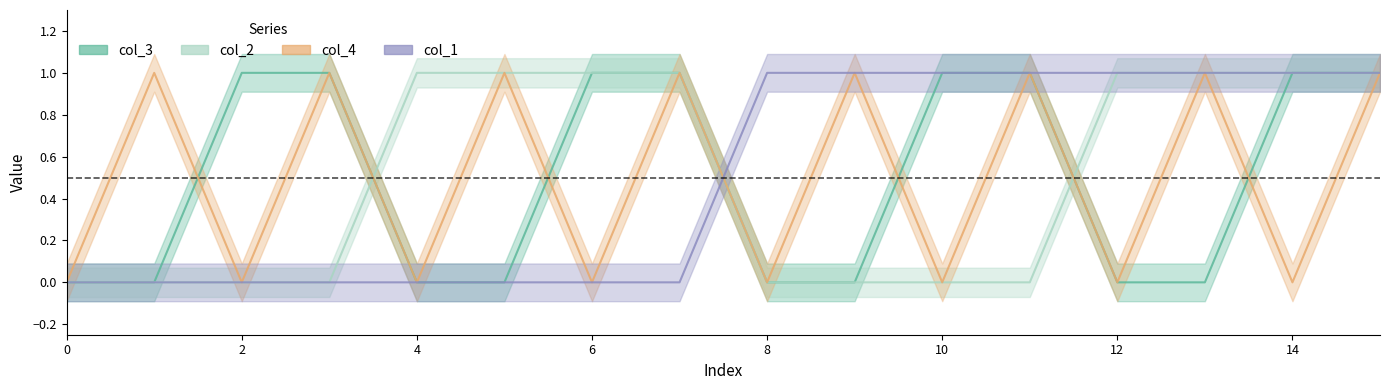

True or false: col_2 has a value of 0 at 2.

False